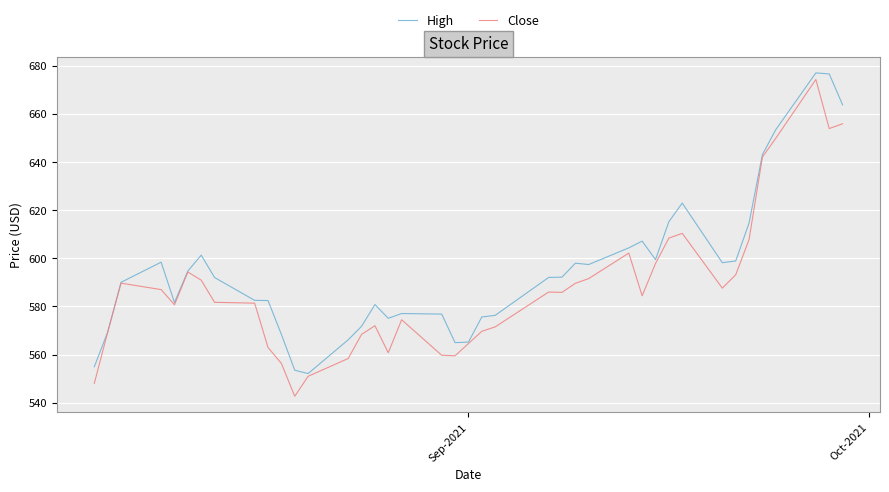

Which series has the largest total across all categories?

High